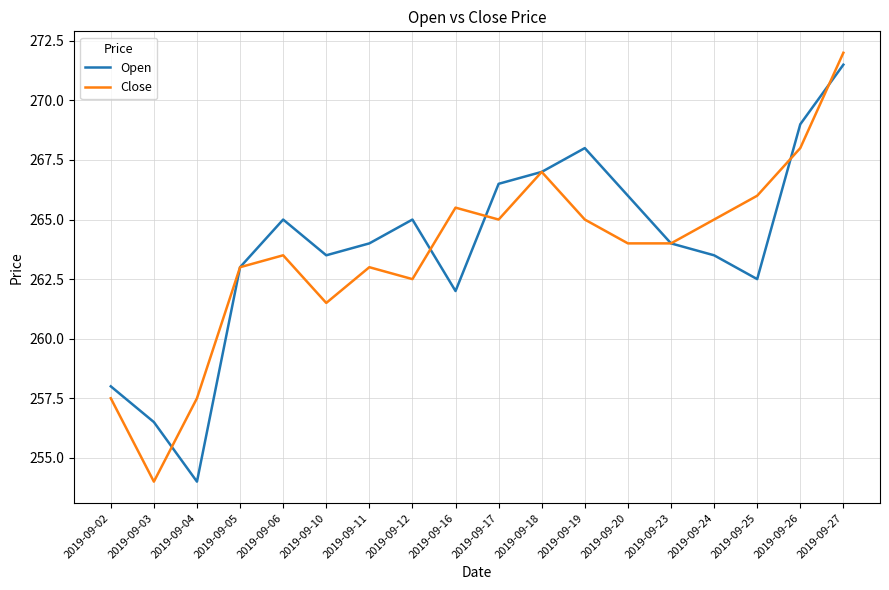

What value does the Close series have at 2019-09-04?

257.5